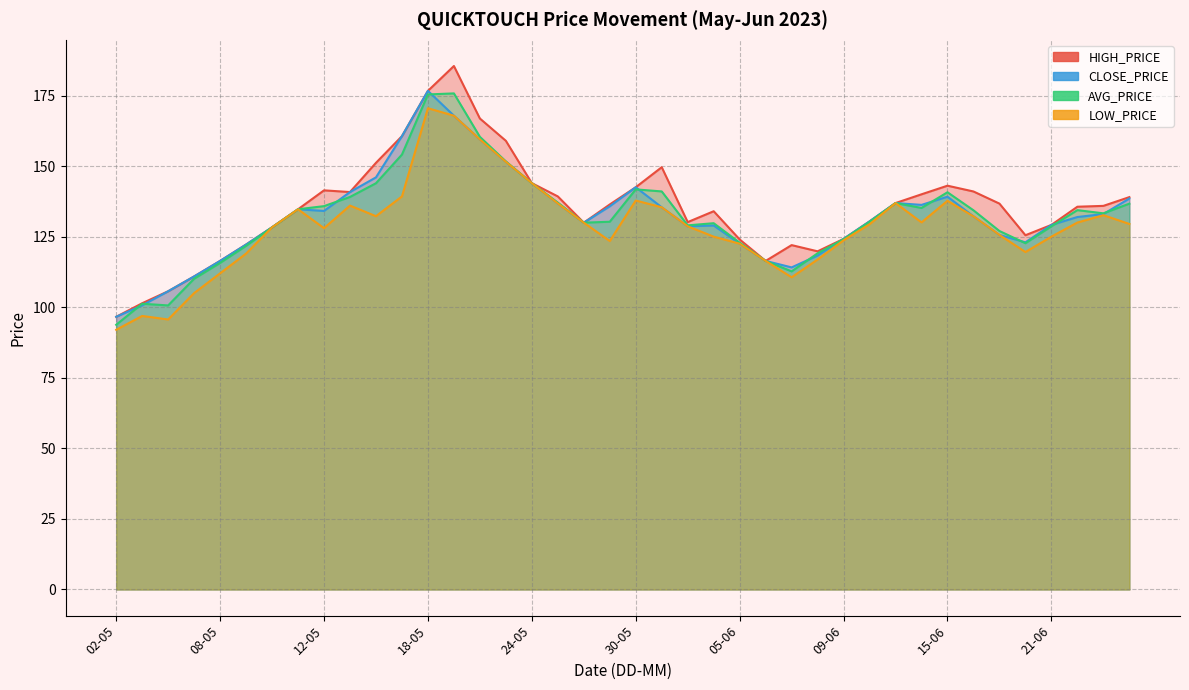

How many distinct data groups are displayed?

4